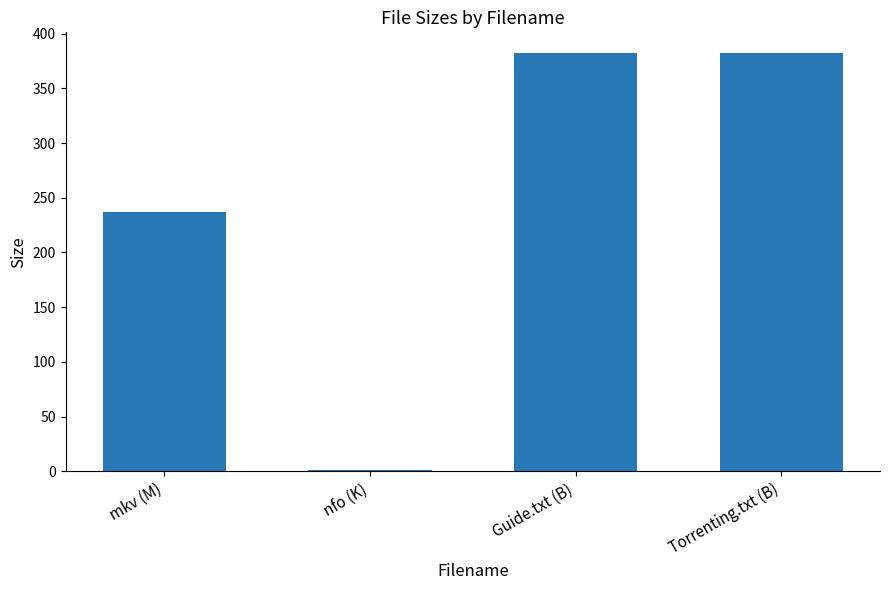

Reading right to left, extract all data points from this chart.

Torrenting.txt (B)=382.0	Guide.txt (B)=382.0	nfo (K)=1.1	mkv (M)=237.1